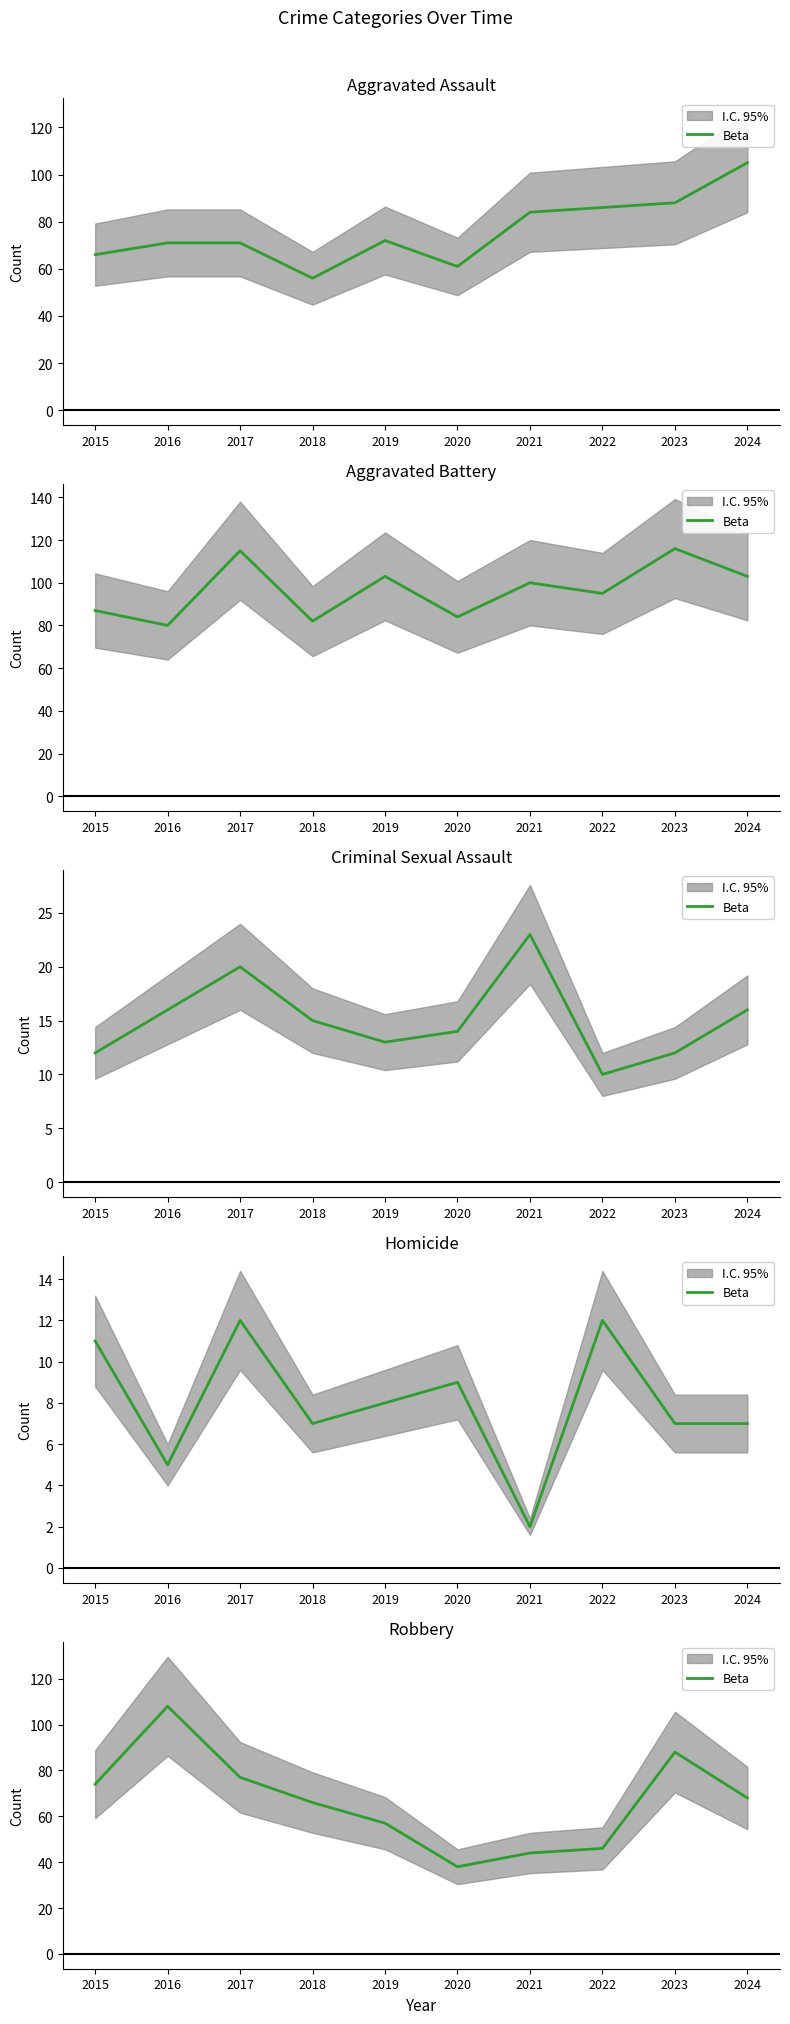

What is the difference between the maximum and minimum values?

70